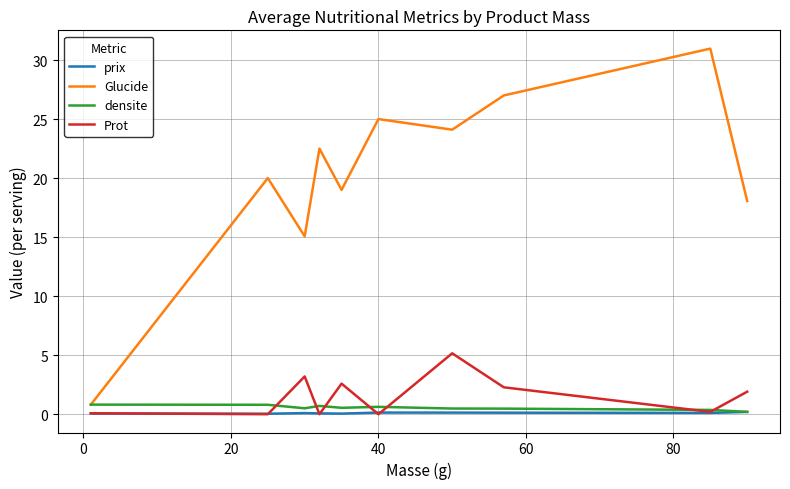

What is the greatest value displayed?

31.0